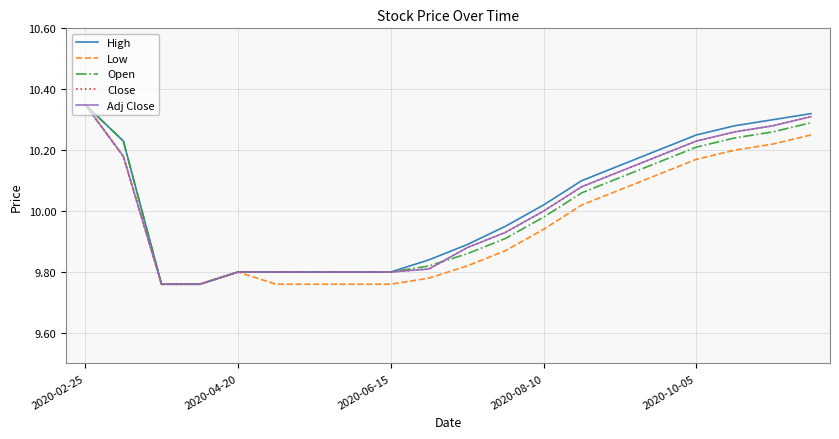

What is the difference between the maximum and second lowest values in the Low series?

0.6